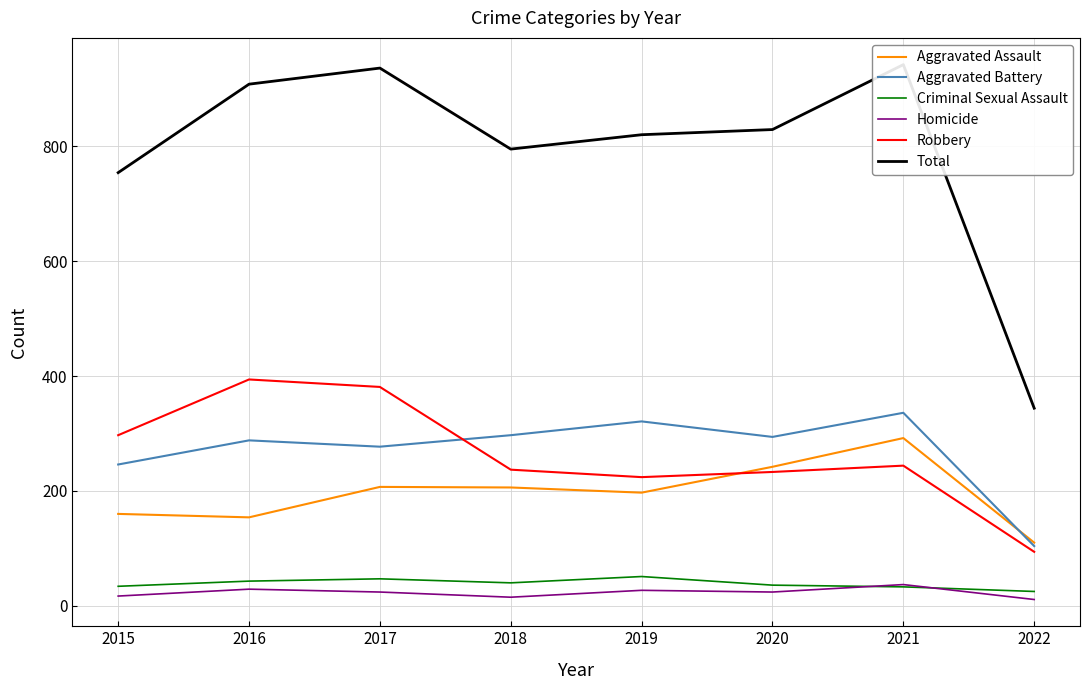

What are all the series names shown in the legend?

Aggravated Assault, Aggravated Battery, Criminal Sexual Assault, Homicide, Robbery, Total